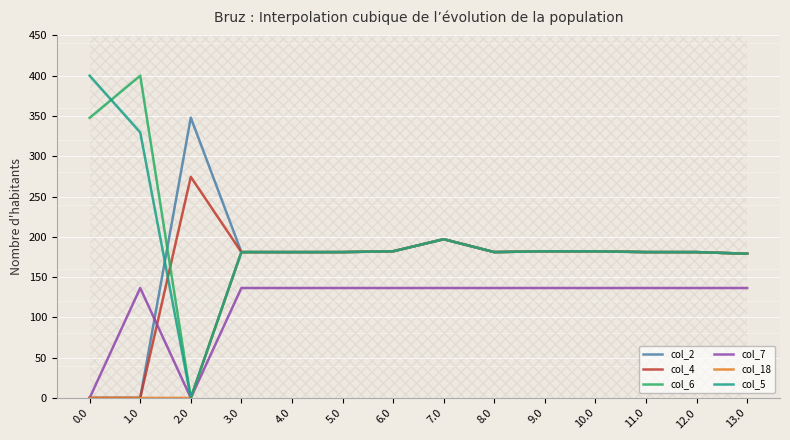

Which series has the widest spread of values?

col_6